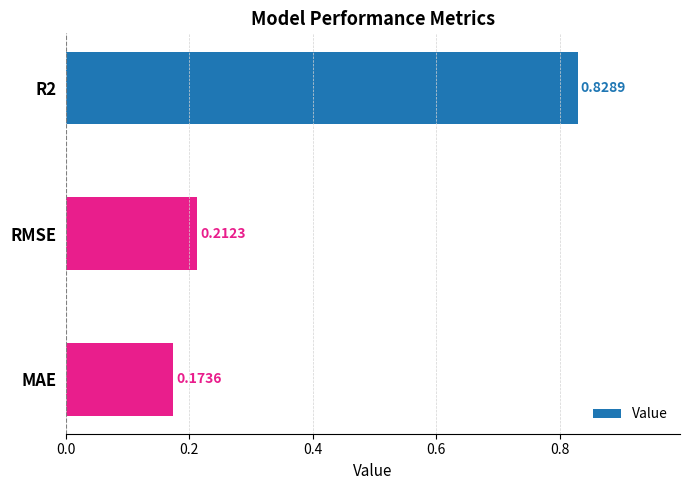

Which category has the lowest value across all series?

MAE